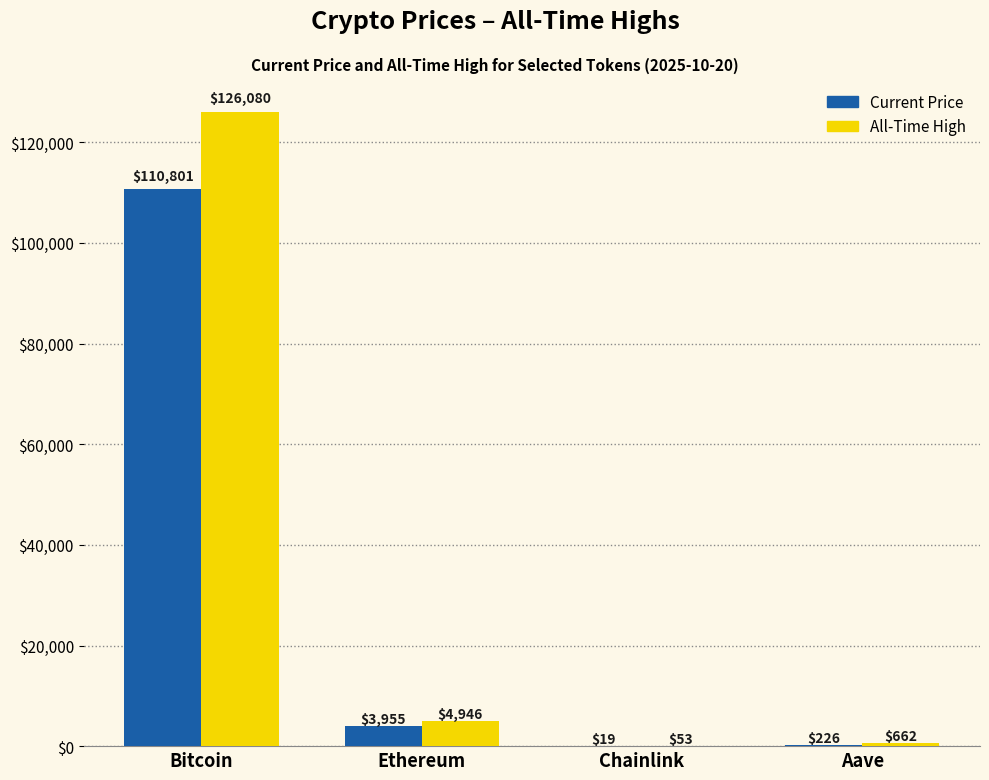

At which category is the sum across all series the highest?

Bitcoin